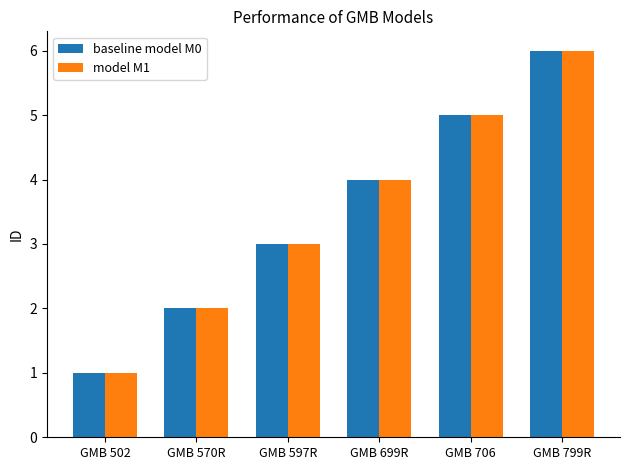

What is the sum of the baseline model M0 values at GMB 706 and GMB 570R?

7